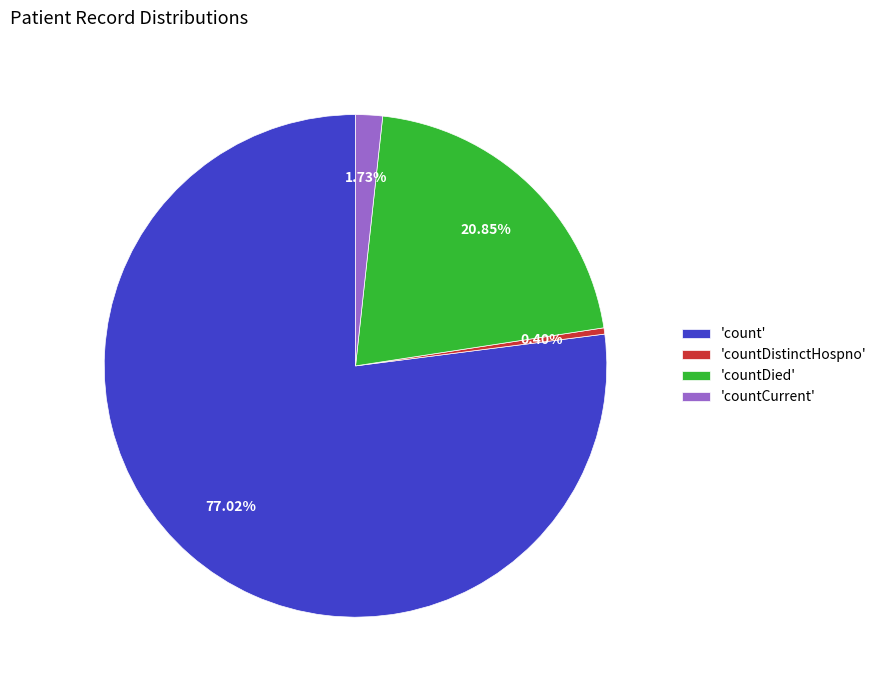

How many slices are in this pie chart?

4